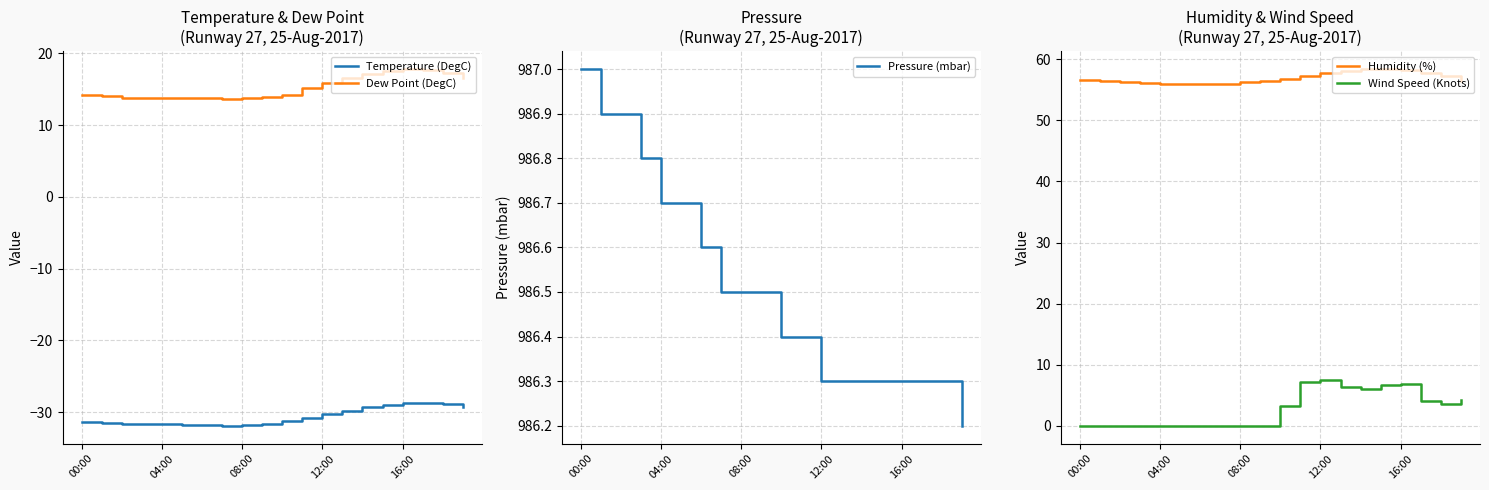

How many positive values does the Wind Speed (Knots) series have?

10